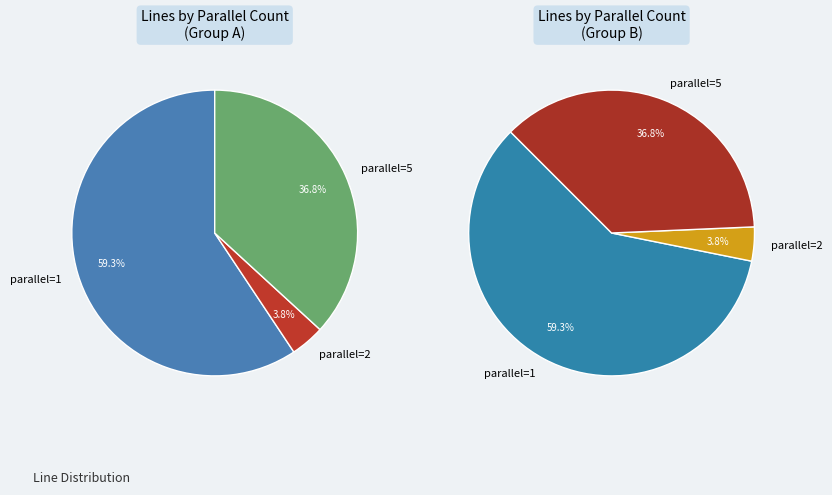

How many segments does this pie chart have?

3